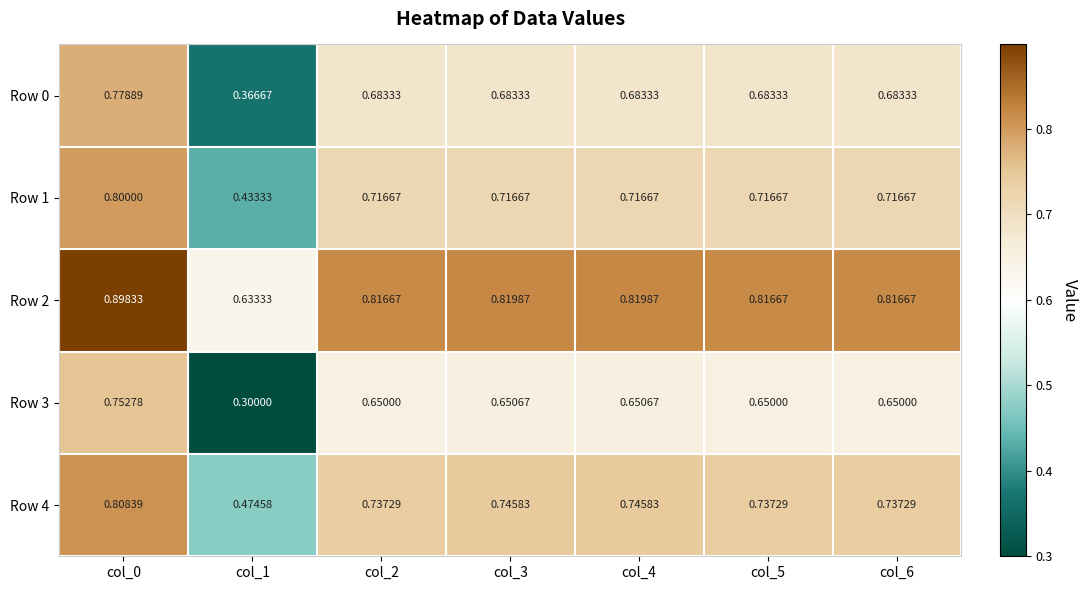

Is the value of Row 0 at col_3 greater than the value of Row 3 at col_4?

Yes